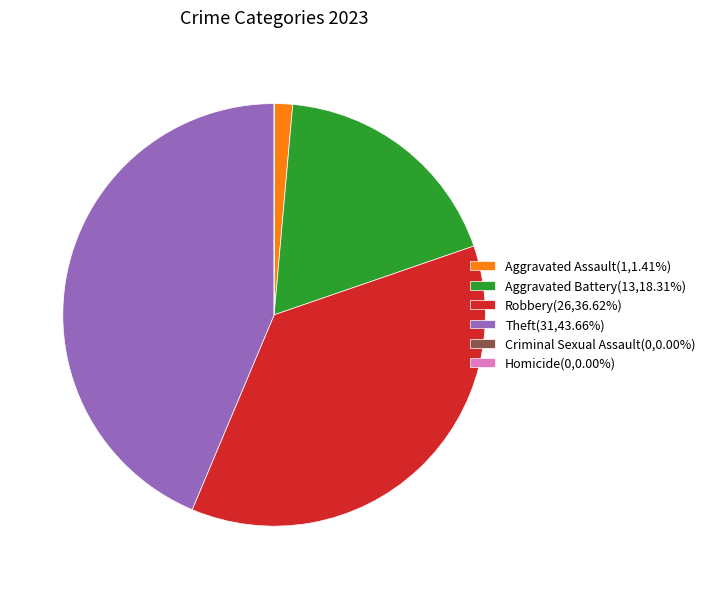

Does any single category account for the majority?

No